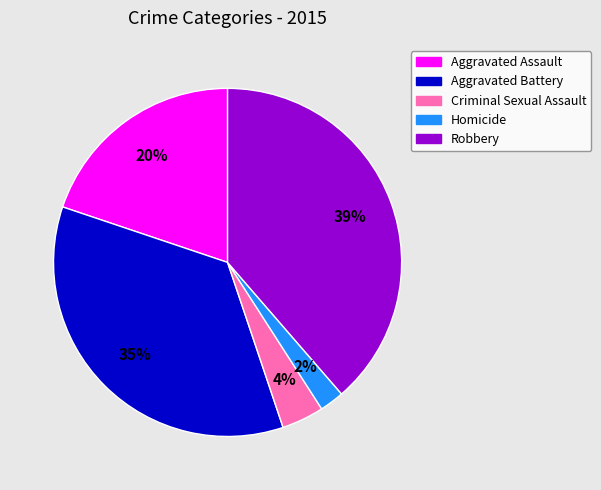

How many segments does this pie chart have?

5